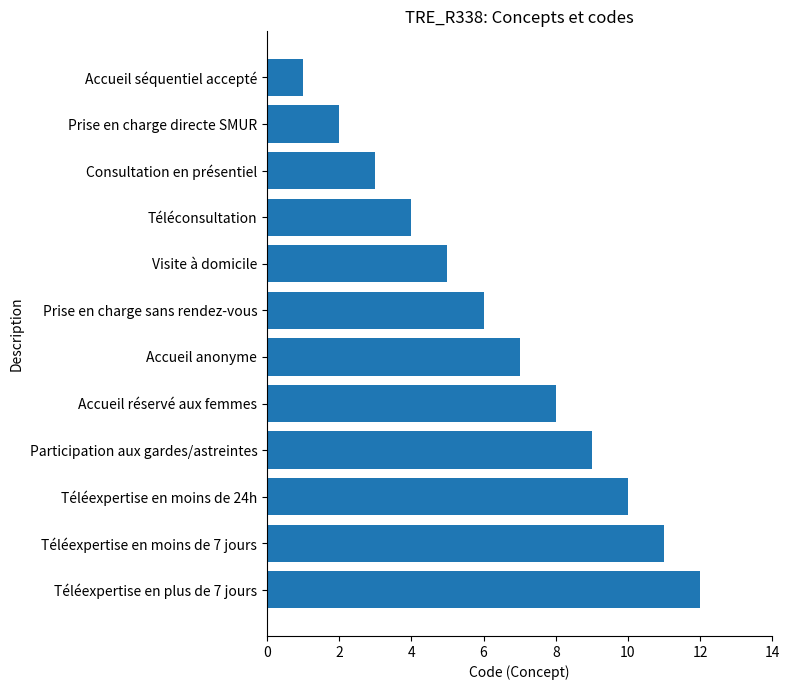

How many distinct data groups are displayed?

1